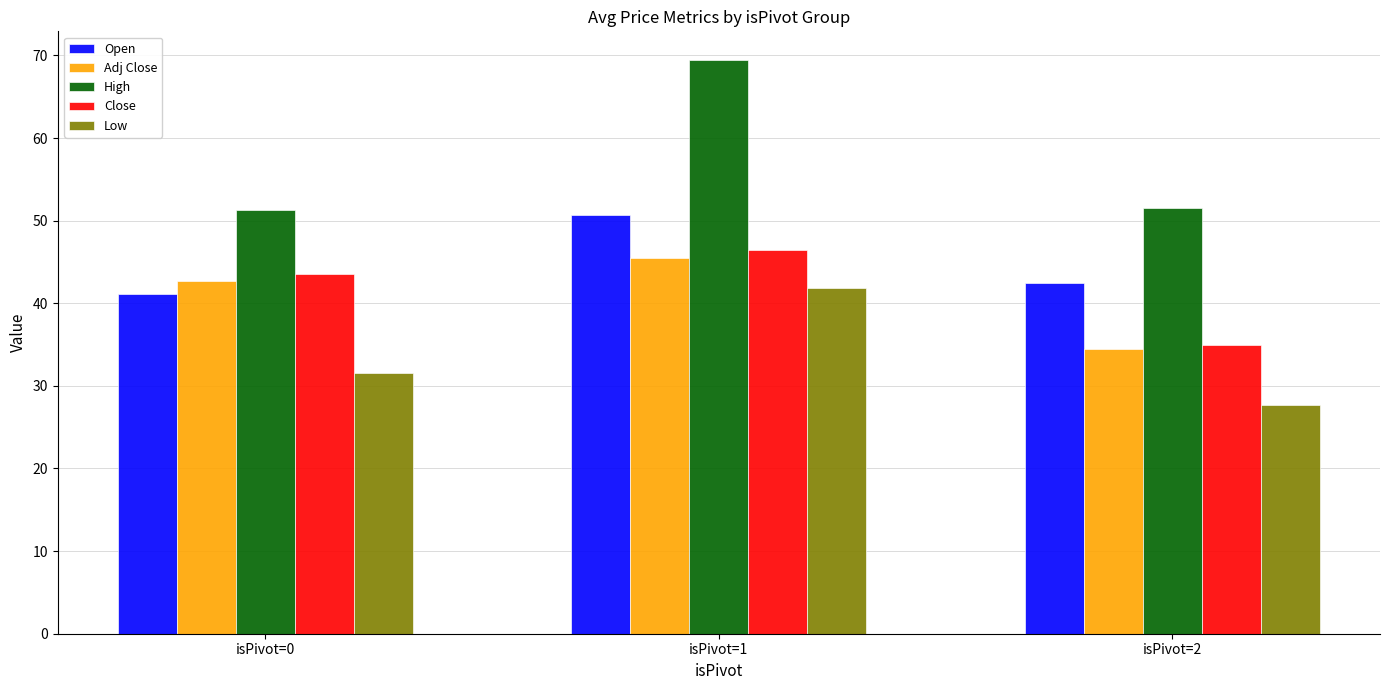

What is the difference between the maximum and minimum values in the High series?

18.2